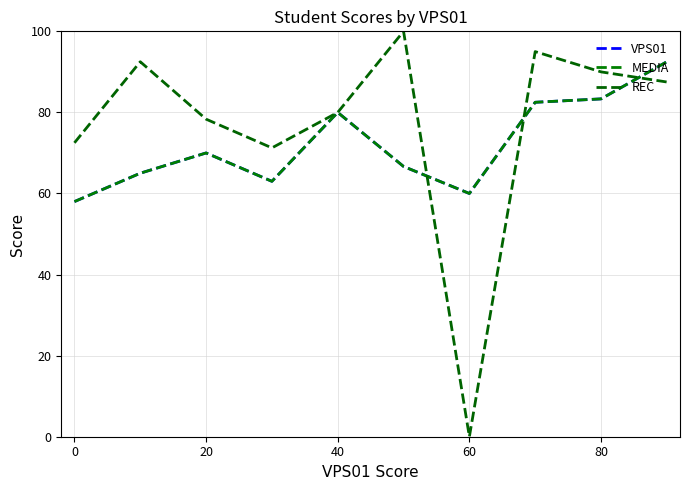

Where is the first local maximum for MEDIA?

20